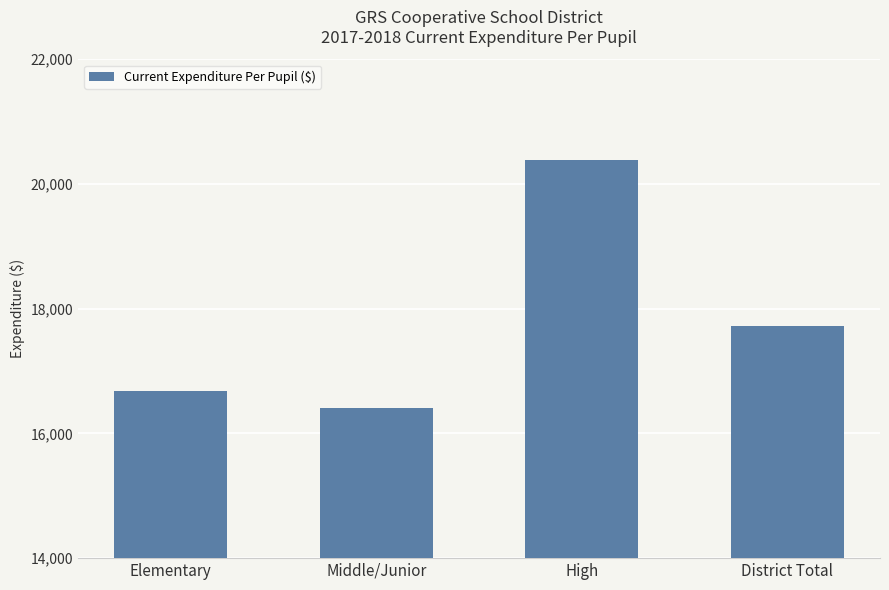

Between Middle/Junior and High, which is larger?

High